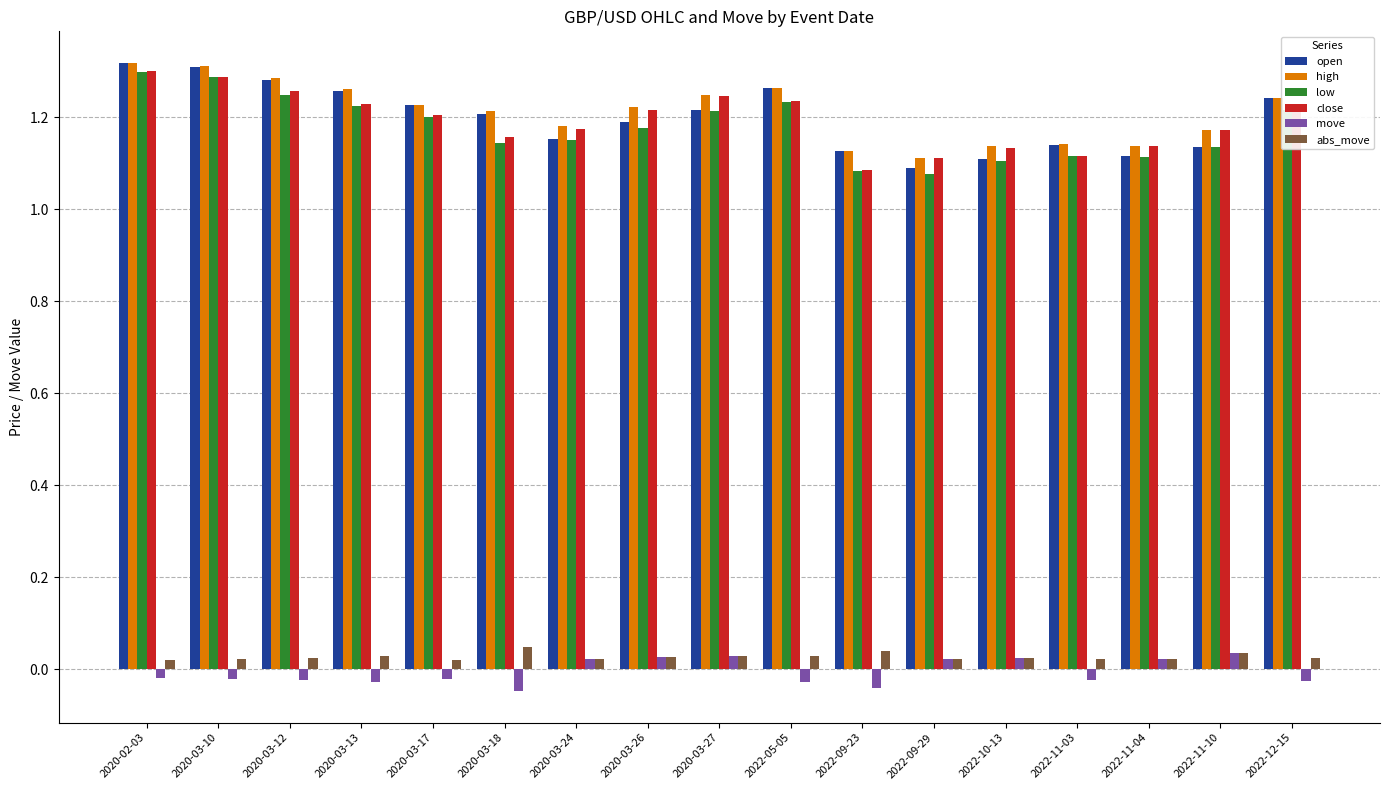

What is the difference between the low values at 2022-09-29 and 2020-03-18?

0.1